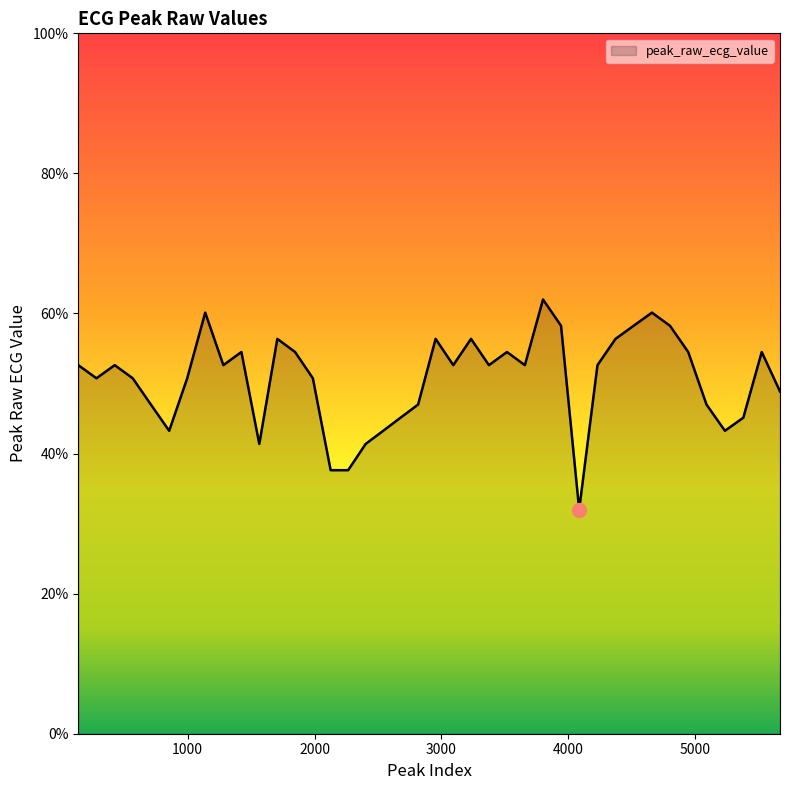

Rank the categories by value from lowest to highest.

4085, 2127, 2265, 1565, 2403, 855, 2541, 5233, 2678, 5378, 711, 2816, 5088, 5667, 282, 568, 997, 1987, 139, 426, 1282, 3093, 3374, 3657, 4229, 1424, 1847, 3516, 4944, 5523, 1707, 2954, 3233, 4371, 3942, 4514, 4800, 1139, 4658, 3800